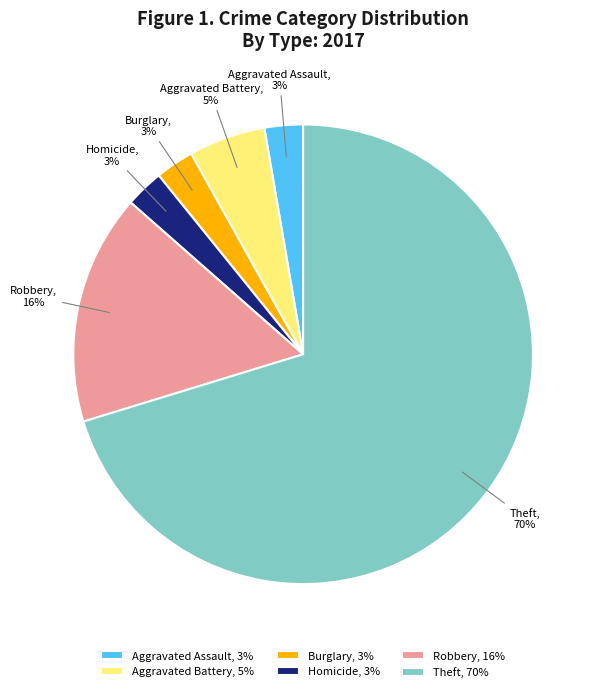

Approximately how many times larger is the value at Burglary compared to Aggravated Assault?

1.0